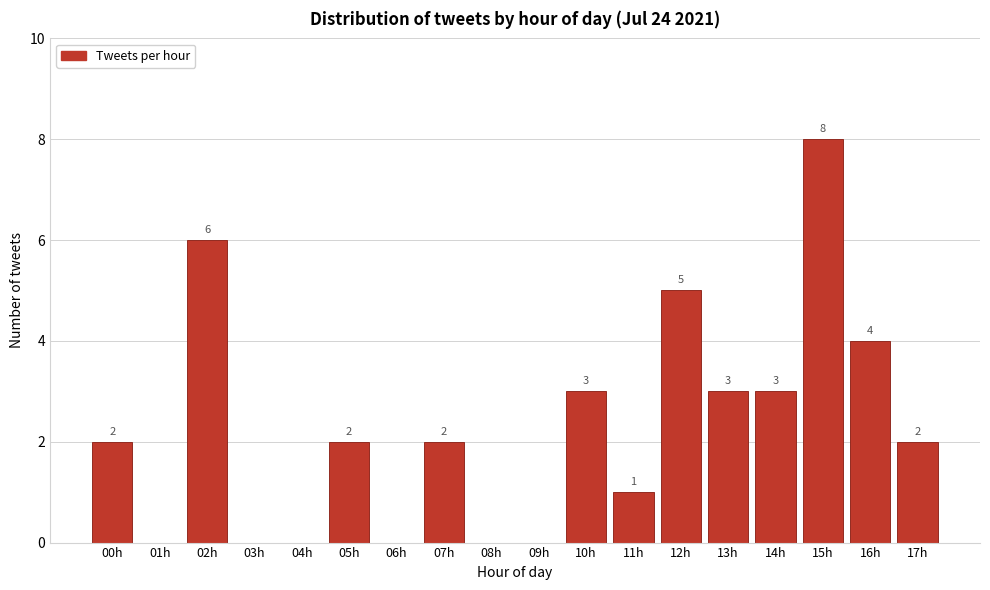

Reading left to right, extract all data points from this chart.

00h=2	01h=0	02h=6	03h=0	04h=0	05h=2	06h=0	07h=2	08h=0	09h=0	10h=3	11h=1	12h=5	13h=3	14h=3	15h=8	16h=4	17h=2